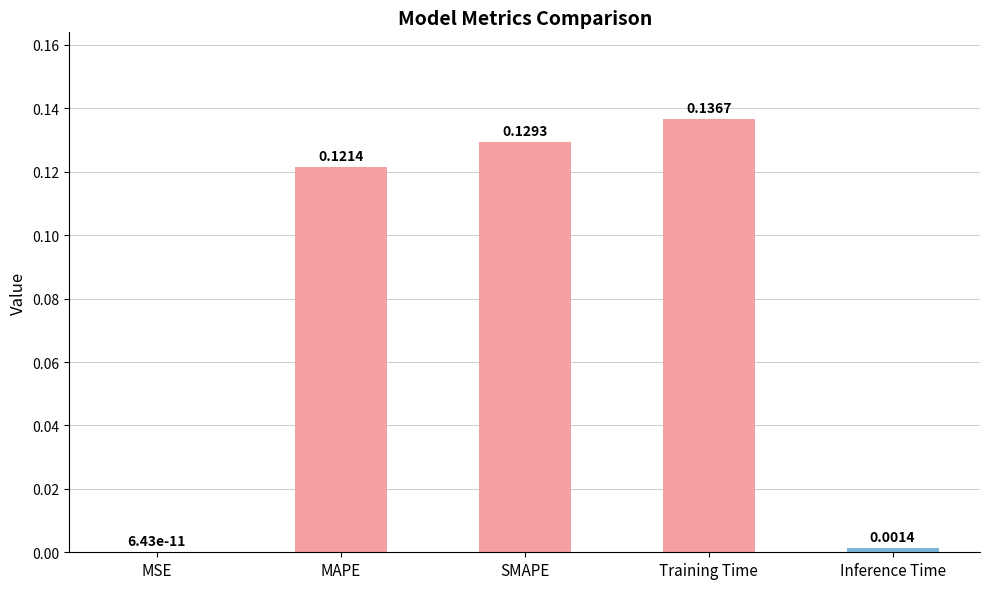

Which has a higher value, Inference Time or SMAPE?

SMAPE